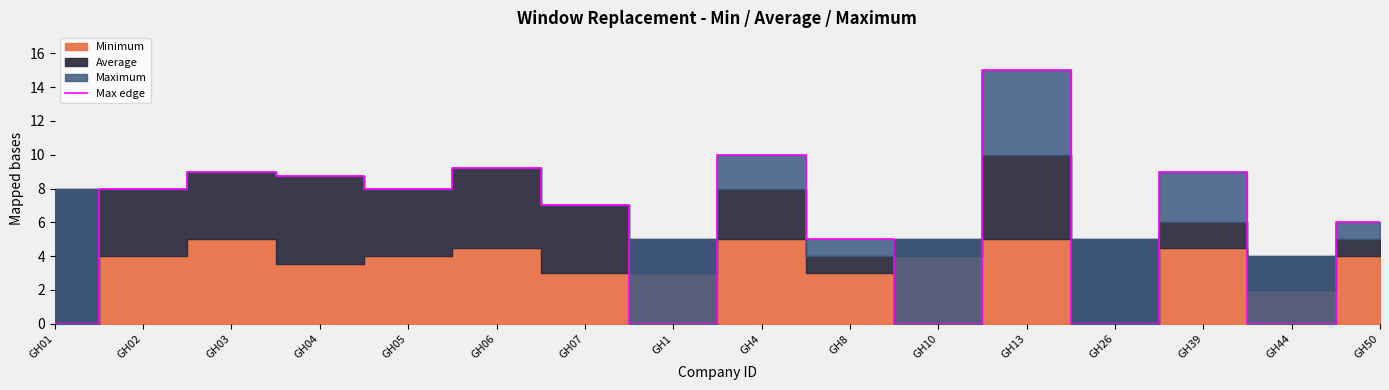

What is the greatest value displayed?

15.0